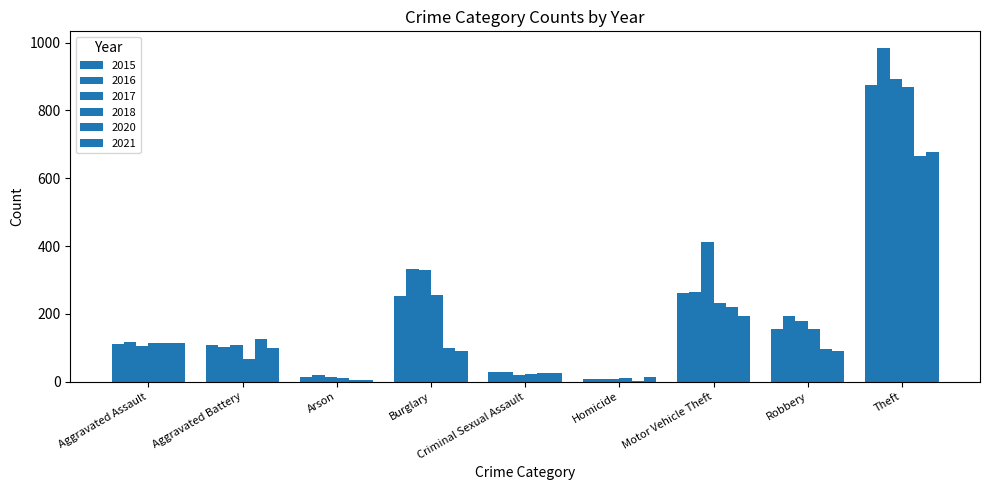

What position from the right is Aggravated Assault?

9